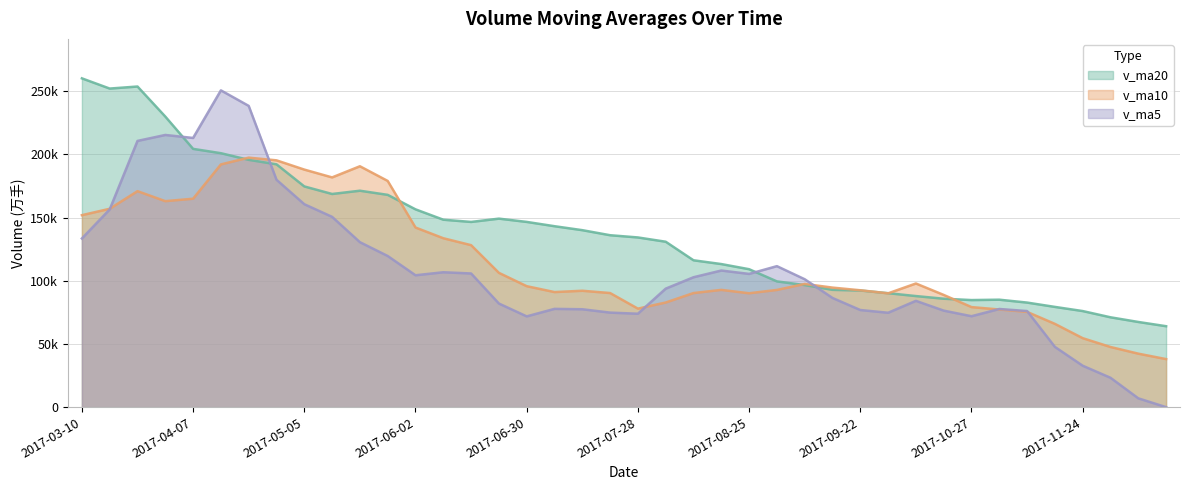

Reading left to right, extract all data points from this chart.

v_ma20: 2017-03-10=260261.7	2017-03-17=252177.9	2017-03-24=253794.6	2017-03-31=230001.9	2017-04-07=204444.0	2017-04-14=201012.5	2017-04-21=195750.5	2017-04-28=192212.1	2017-05-05=174710.7	2017-05-12=168728.2	2017-05-19=171316.1	2017-05-26=168039.5	2017-06-02=156576.4	2017-06-09=148377.3	2017-06-16=146604.3	2017-06-23=149220.1	2017-06-30=146624.3	2017-07-07=143226.9	2017-07-14=140089.2	2017-07-21=136089.3	2017-07-28=134328.7	2017-08-04=130942.6	2017-08-11=116248.2	2017-08-18=113263.0	2017-08-25=109186.4	2017-09-01=99542.0	2017-09-08=96638.4	2017-09-15=92860.8	2017-09-22=92325.8	2017-09-29=90208.6	2017-10-13=87930.4	2017-10-20=85828.1	2017-10-27=84757.9	2017-11-03=85054.3	2017-11-10=82774.9	2017-11-17=79350.4	2017-11-24=76062.7	2017-12-01=71123.0	2017-12-08=67427.0	2017-12-15=64066.0
v_ma10: 2017-03-10=151959.0	2017-03-17=157020.8	2017-03-24=170966.5	2017-03-31=163047.3	2017-04-07=164986.1	2017-04-14=192134.8	2017-04-21=197496.9	2017-04-28=195358.8	2017-05-05=188042.7	2017-05-12=181854.5	2017-05-19=190673.1	2017-05-26=179058.1	2017-06-02=142186.3	2017-06-09=133707.2	2017-06-16=128222.5	2017-06-23=106305.4	2017-06-30=95751.6	2017-07-07=91095.1	2017-07-14=92135.8	2017-07-21=90324.1	2017-07-28=77984.2	2017-08-04=82827.1	2017-08-11=90310.0	2017-08-18=92818.8	2017-08-25=90150.2	2017-09-01=92778.7	2017-09-08=97525.1	2017-09-15=94626.5	2017-09-22=92515.9	2017-09-29=90093.1	2017-10-13=97876.5	2017-10-20=88829.1	2017-10-27=79205.8	2017-11-03=77289.8	2017-11-10=75399.6	2017-11-17=65922.2	2017-11-24=54600.3	2017-12-01=47619.5	2017-12-08=42338.1	2017-12-15=38038.8
v_ma5: 2017-03-10=133516.1	2017-03-17=156526.5	2017-03-24=210738.0	2017-03-31=215450.3	2017-04-07=213076.5	2017-04-14=250753.4	2017-04-21=238467.4	2017-04-28=179979.5	2017-05-05=160635.1	2017-05-12=150632.6	2017-05-19=130592.8	2017-05-26=119648.8	2017-06-02=104393.2	2017-06-09=106779.4	2017-06-16=105812.5	2017-06-23=82018.0	2017-06-30=71854.5	2017-07-07=77797.0	2017-07-14=77492.1	2017-07-21=74835.8	2017-07-28=73950.5	2017-08-04=93799.8	2017-08-11=102823.1	2017-08-18=108145.4	2017-08-25=105464.6	2017-09-01=111606.8	2017-09-08=101250.3	2017-09-15=86429.9	2017-09-22=76886.4	2017-09-29=74721.7	2017-10-13=84146.2	2017-10-20=76408.0	2017-10-27=71981.8	2017-11-03=77693.2	2017-11-10=76077.6	2017-11-17=47698.3	2017-11-24=32792.7	2017-12-01=23257.3	2017-12-08=6982.9	2017-12-15=0.0